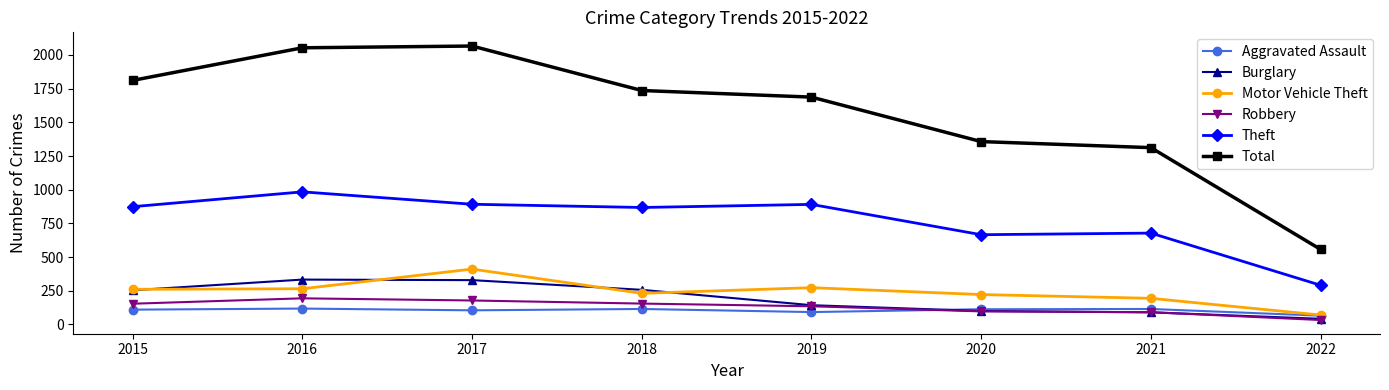

Between 2015 and 2020, which series saw the biggest shift?

Total